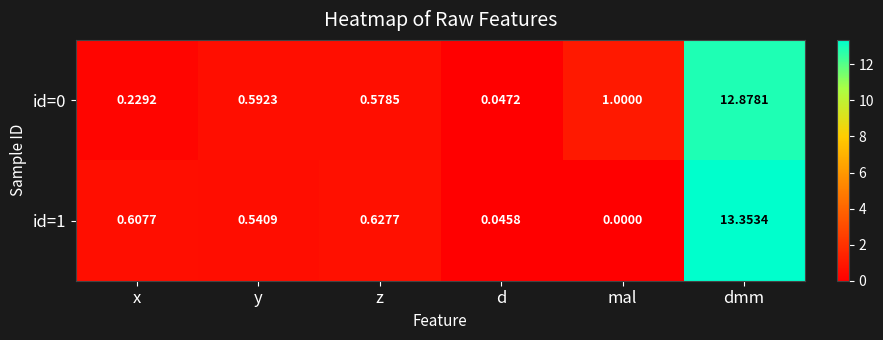

How many data points in id=1 are above 0?

5